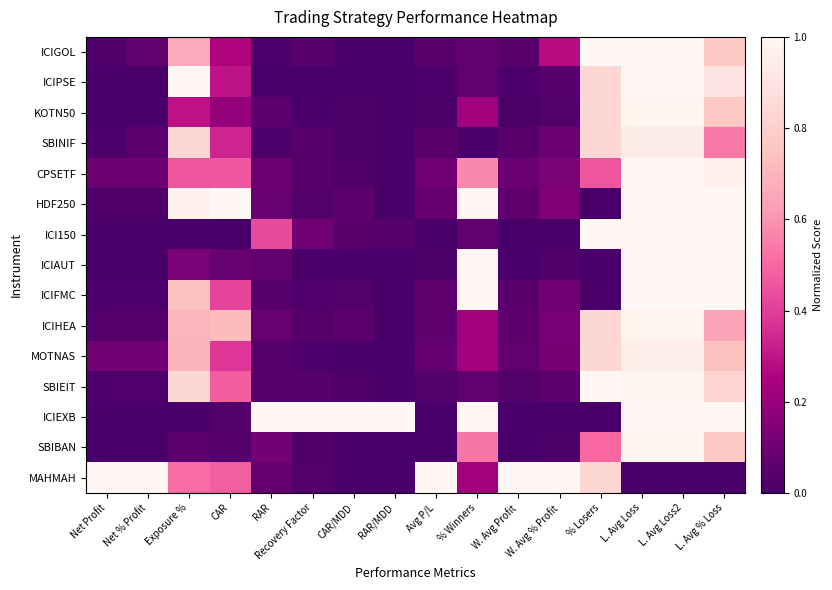

Between Net % Profit and Avg P/L, which is larger?

Net % Profit